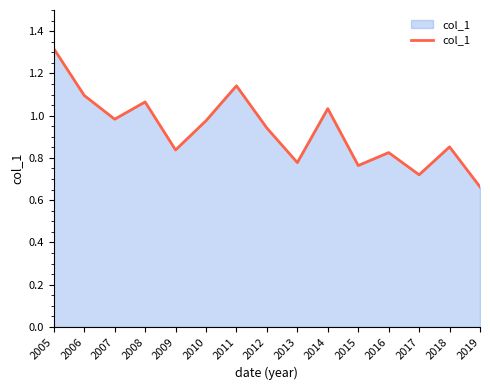

What is the change in value from 2011 to 2015?

-0.4